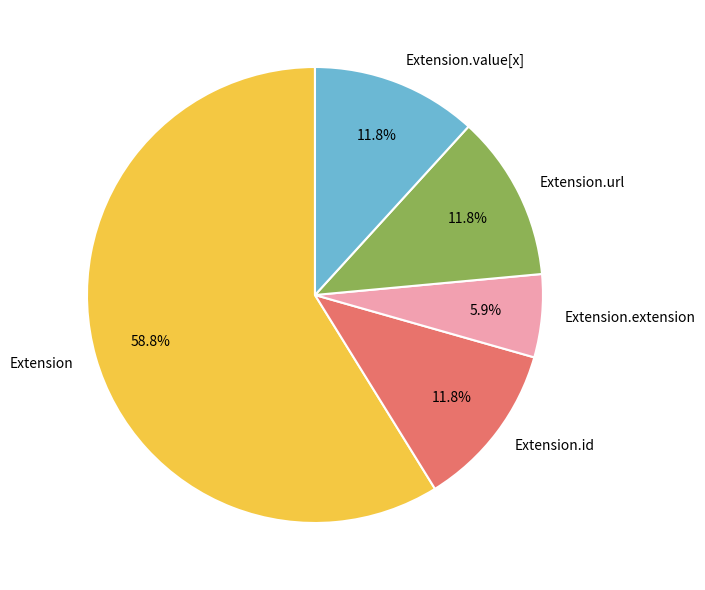

Is there any slice that represents more than half of the pie?

Yes